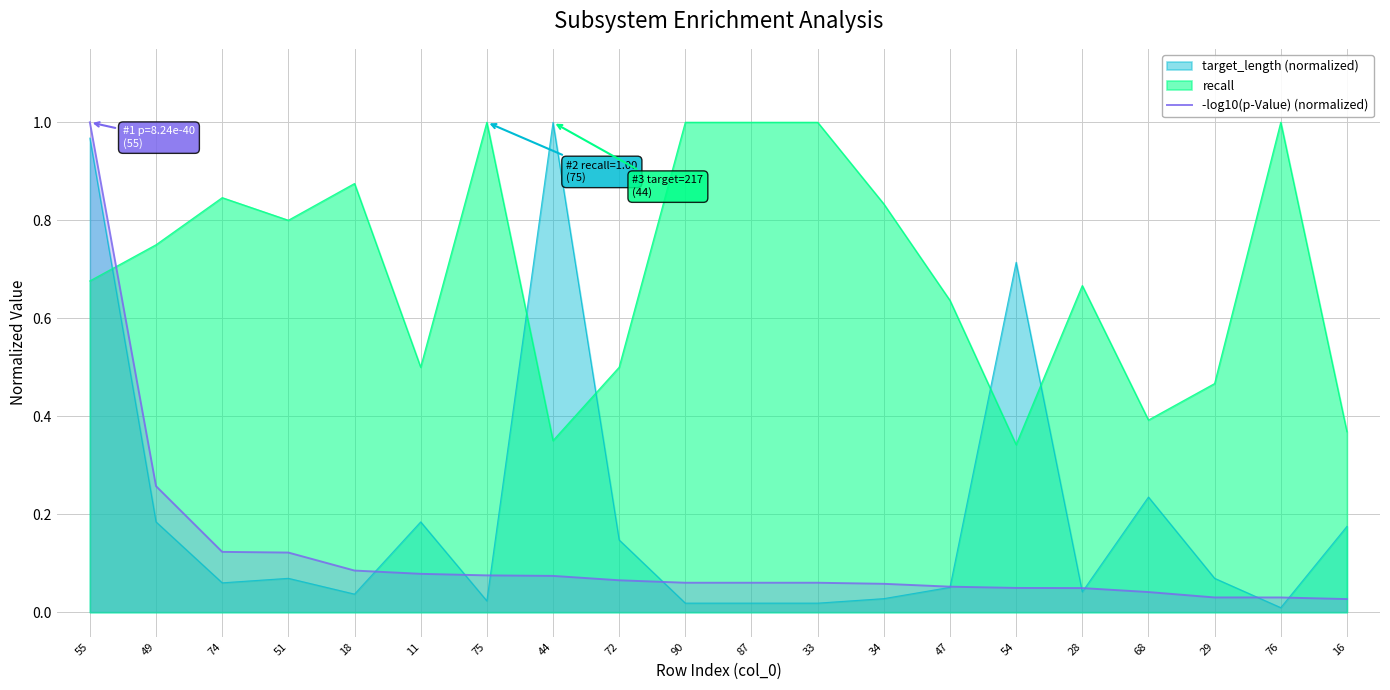

Between 34 and 16, which series saw the biggest shift?

recall